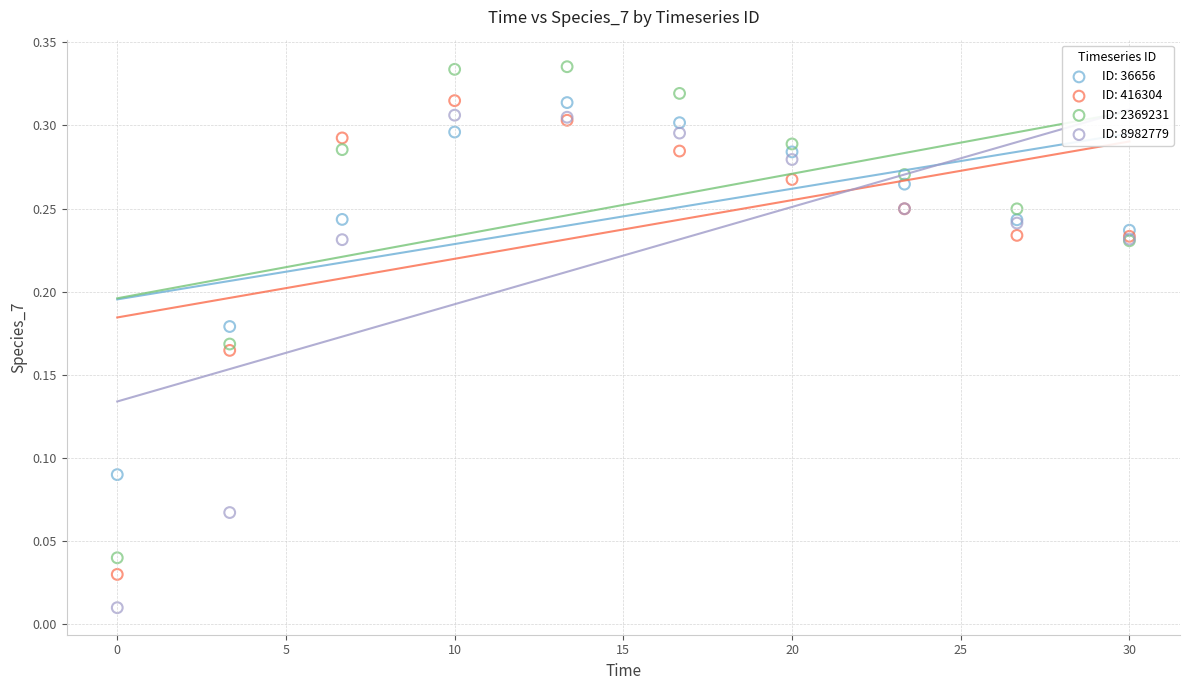

Which series reaches the maximum Y coordinate?

ID: 2369231